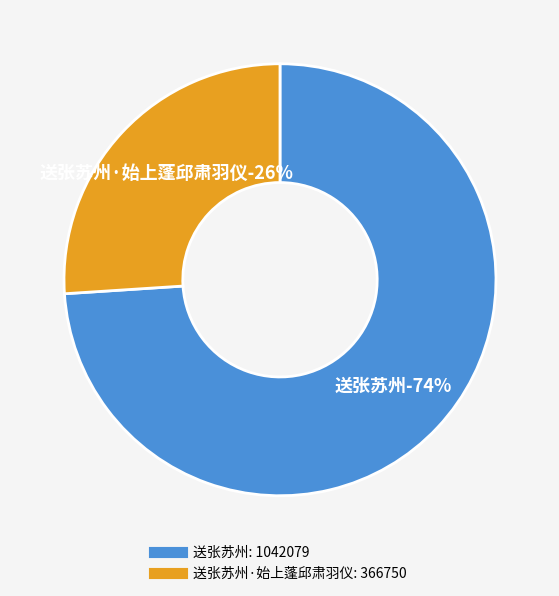

What percentage is the 送张苏州·始上蓬邱肃羽仪 slice, to the nearest percent?

26%